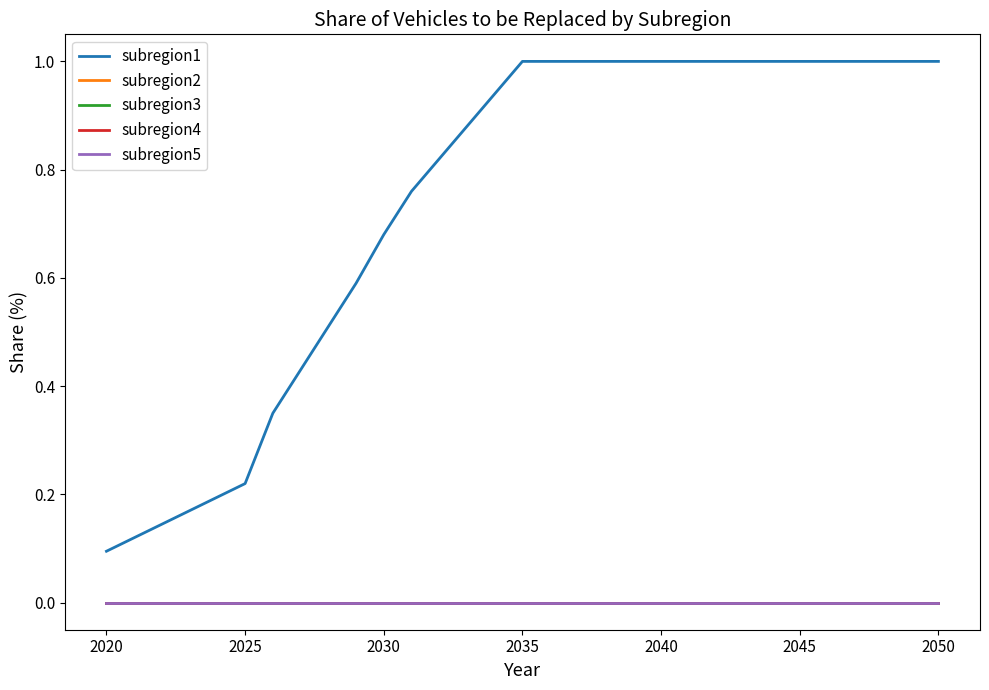

Is this an area chart (filled region under the line)?

No